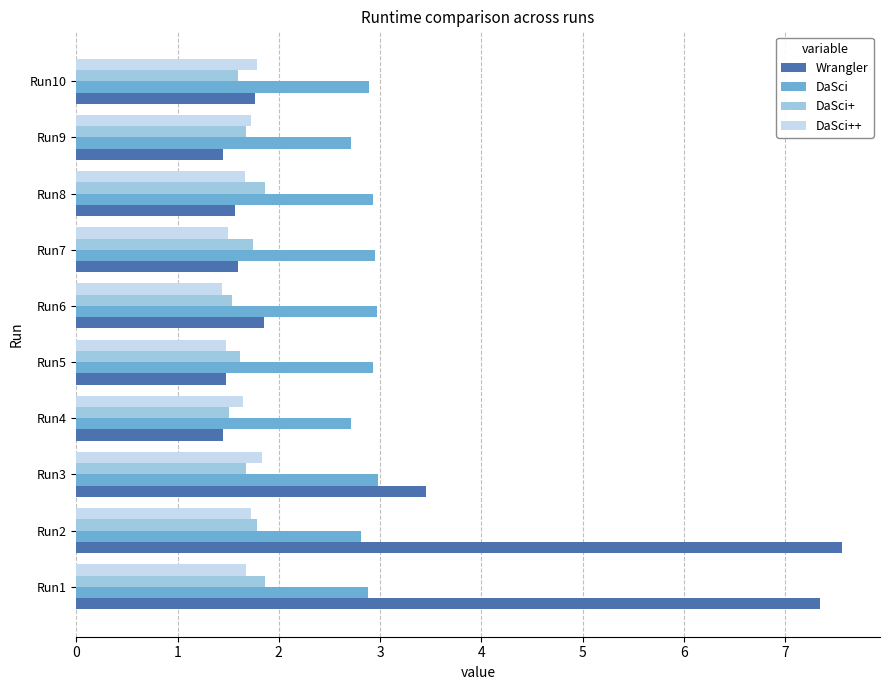

Which label corresponds to the largest value in the chart?

Run2